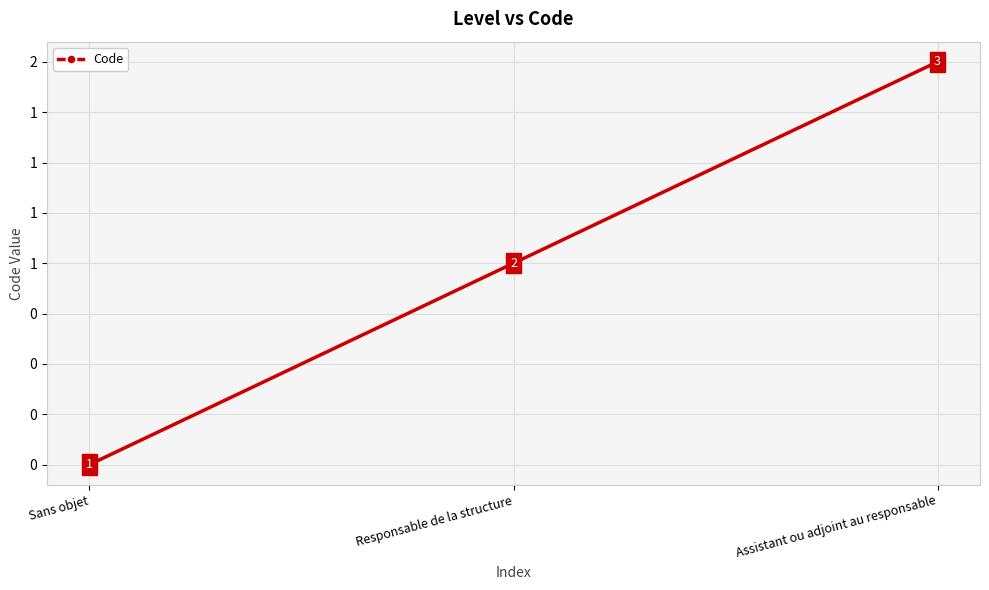

What is the label of the 2nd point from the right?

Responsable de la structure